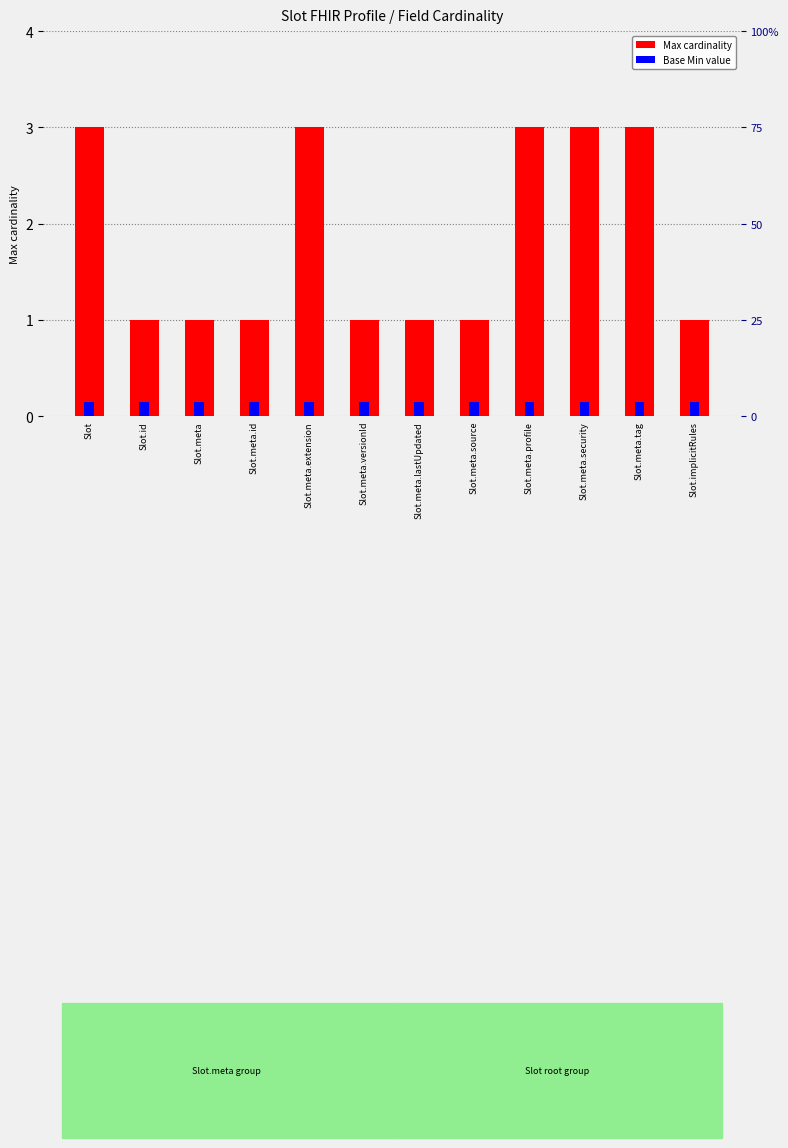

The value of Base Min at Slot.meta.profile is 0.3. True or false?

False